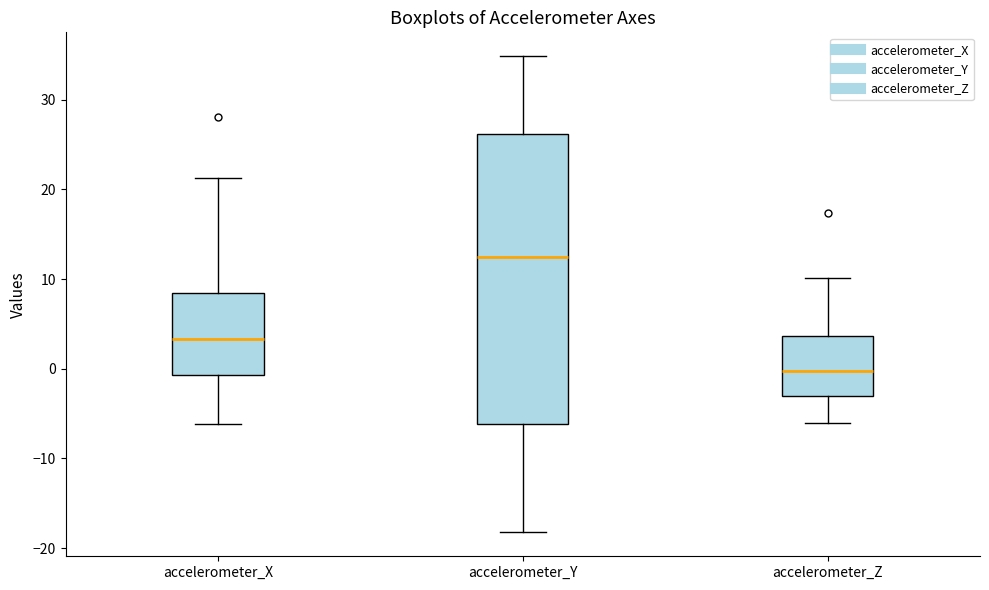

Which box is the tallest, from its lower edge to its upper edge?

accelerometer_Y